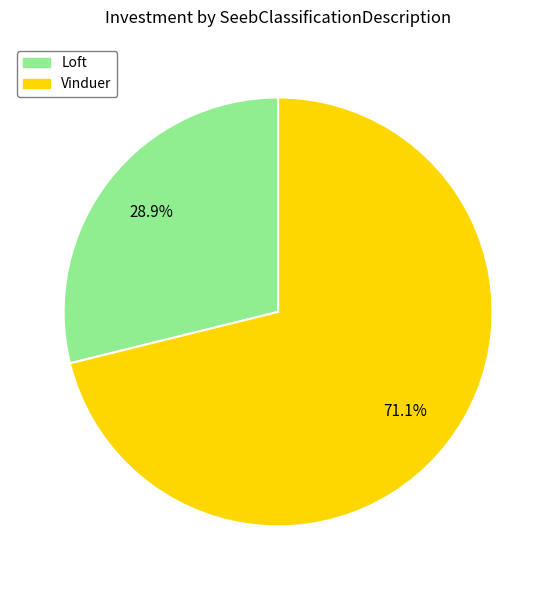

Is Vinduer the majority of the pie?

Yes